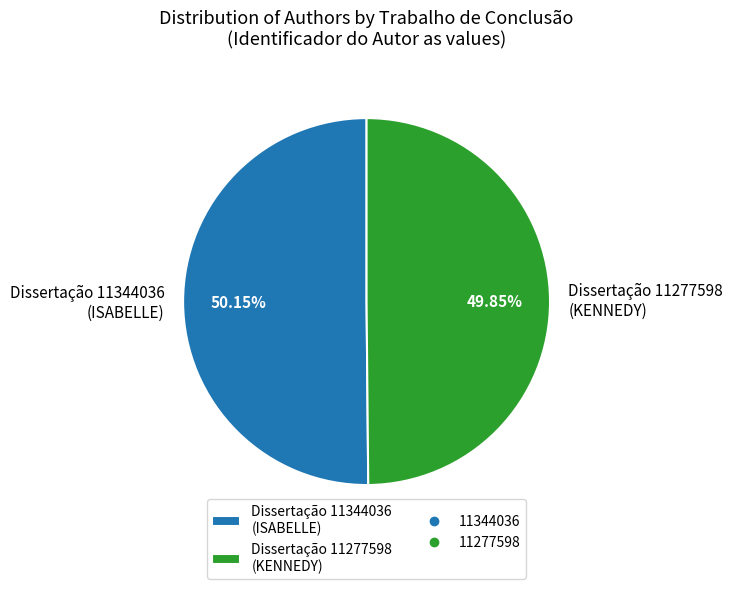

Is there a majority slice in this chart?

Yes